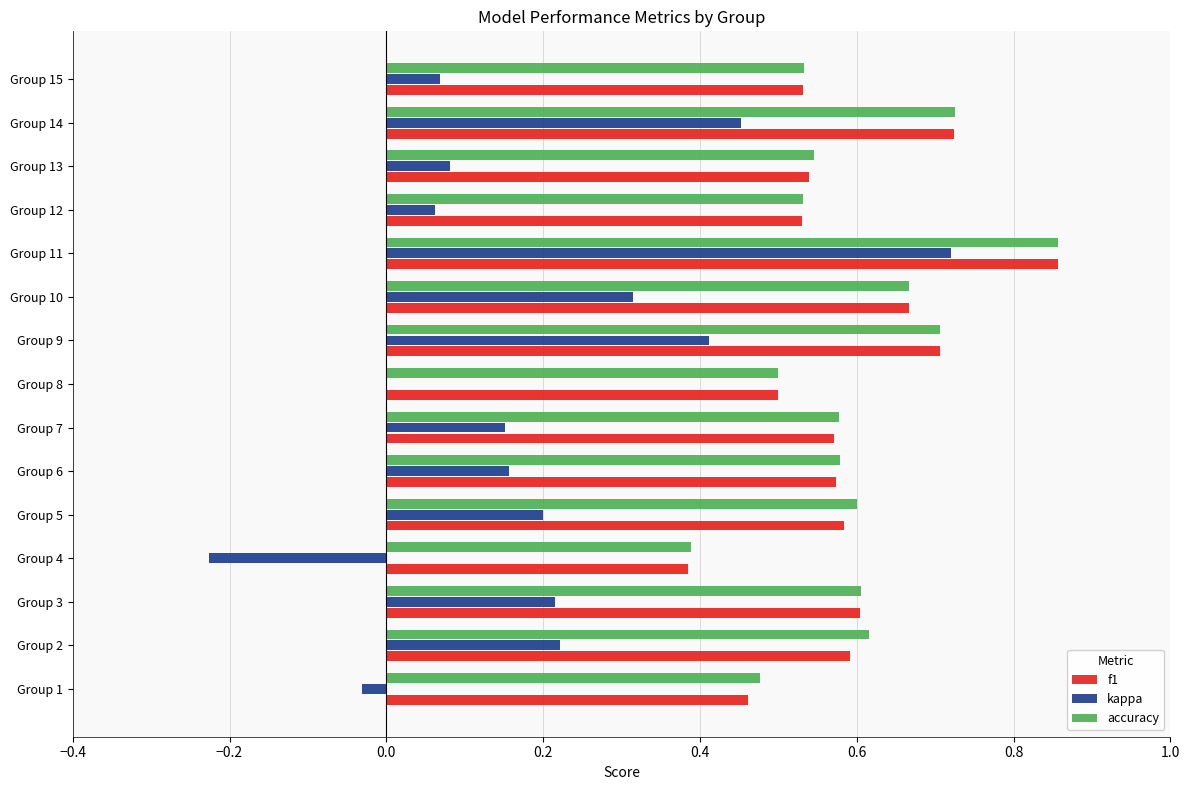

True or false: accuracy has a value of 0.7 at Group 9.

True